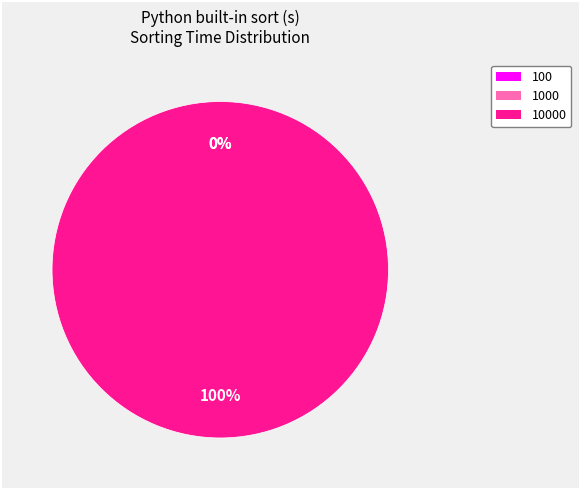

Which slice is the smallest?

100